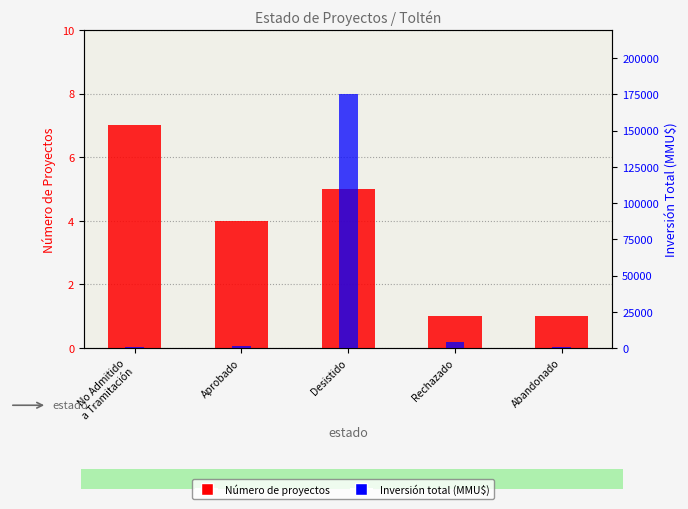

What is the total value across all series at No Admitido
a Tramitación?

963